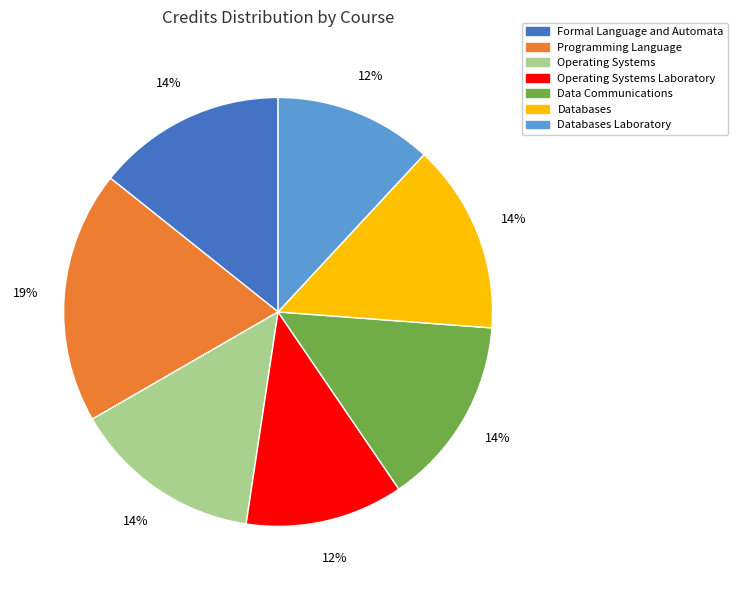

To the nearest percent, what is the combined percentage of Databases and Programming Language?

33%